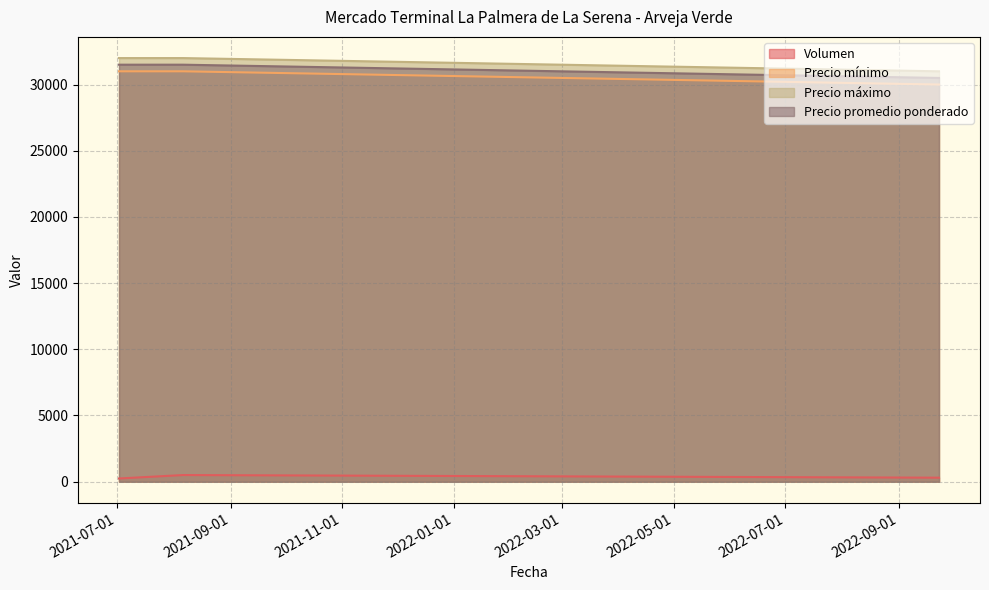

What is the minimum value for Precio promedio ponderado?

30500